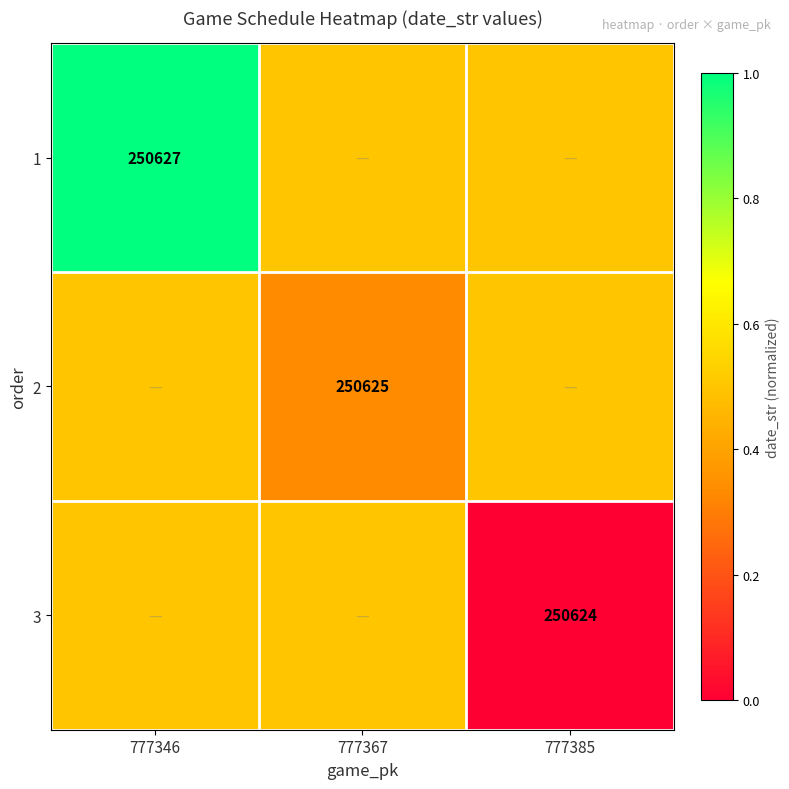

The 1 series shows 250627.0 at 777346. True or false?

True